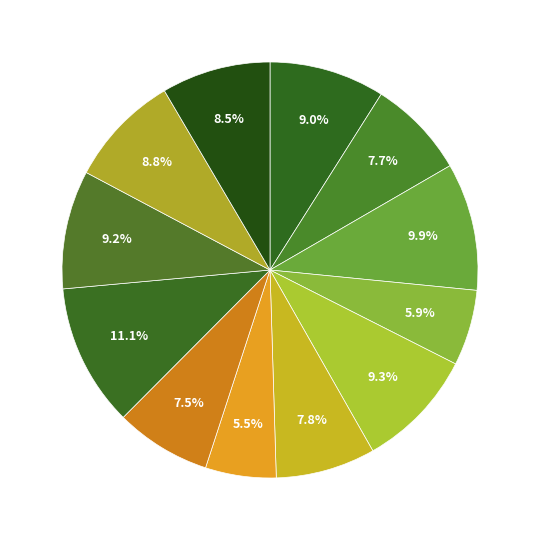

Count the number of slices in the pie.

12